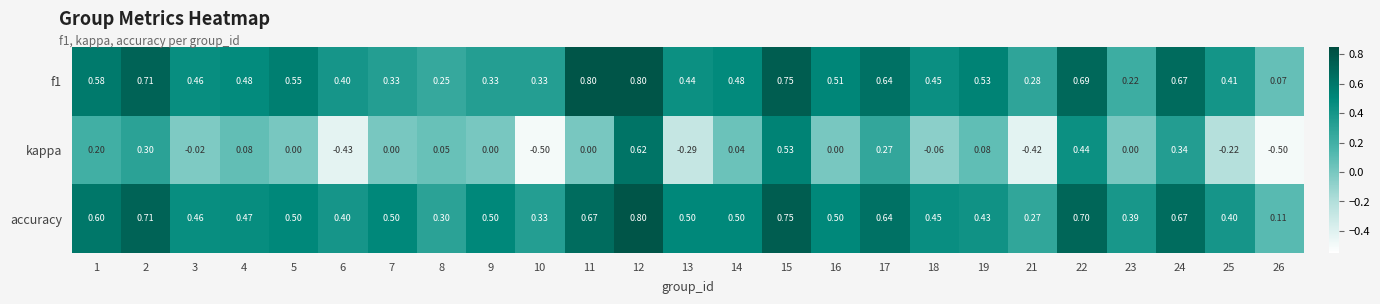

Which series has the largest total across all categories?

accuracy